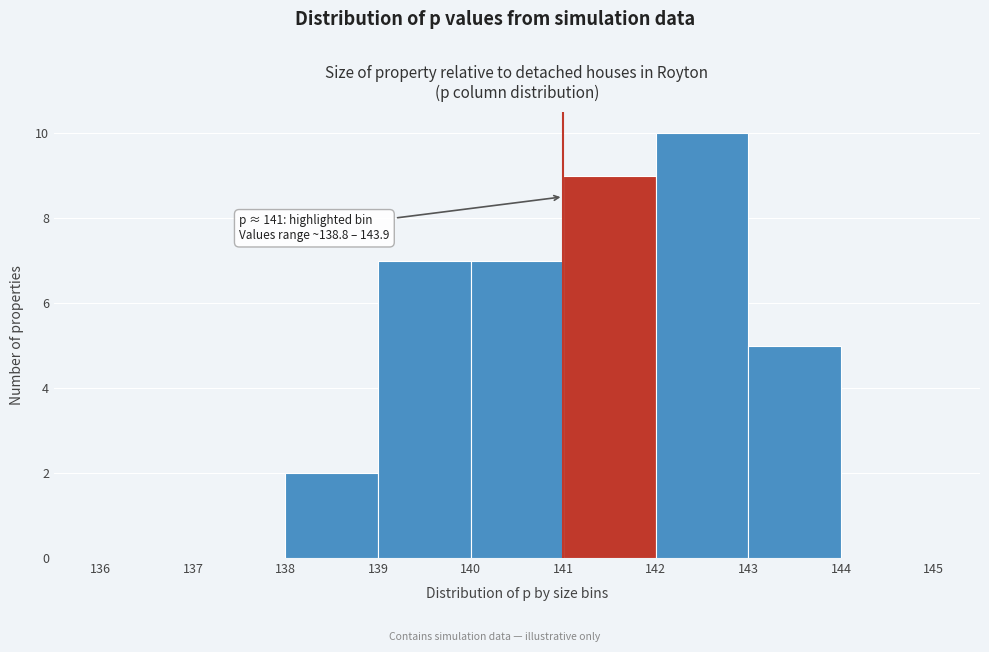

Which range on the x-axis has the tallest bar?

142 to 143